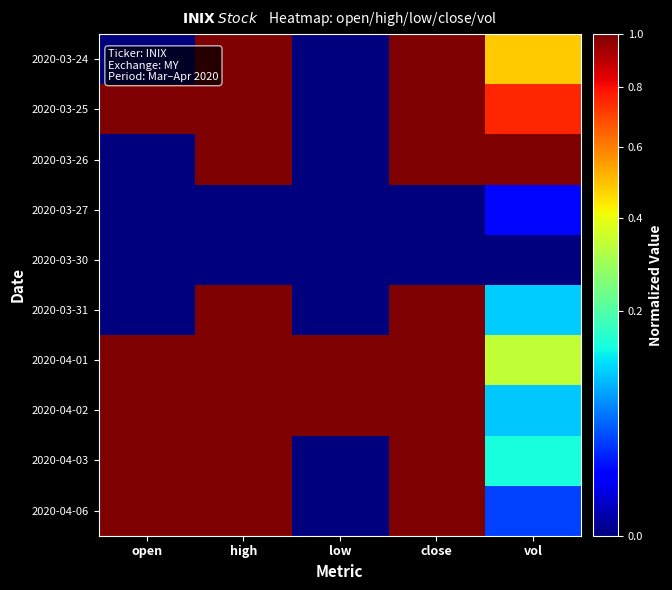

Rank the series at close from lowest to highest value.

2020-03-27, 2020-03-30, 2020-03-24, 2020-03-25, 2020-03-26, 2020-03-31, 2020-04-01, 2020-04-02, 2020-04-03, 2020-04-06